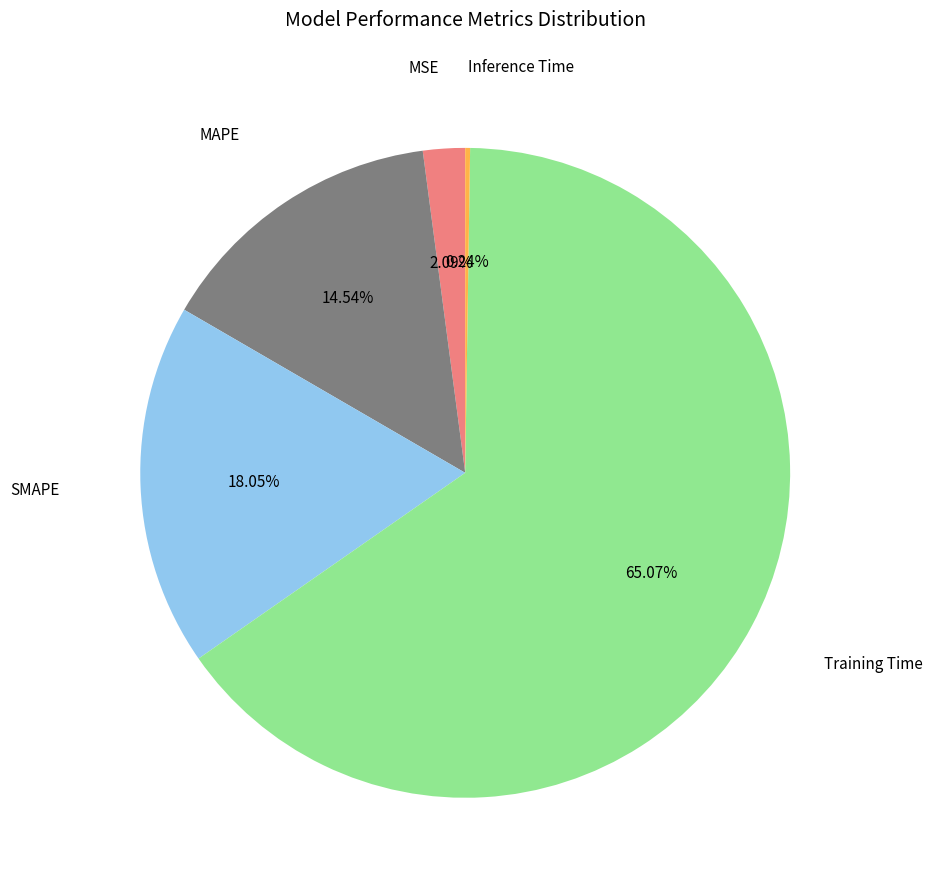

Does any single category account for the majority?

Yes